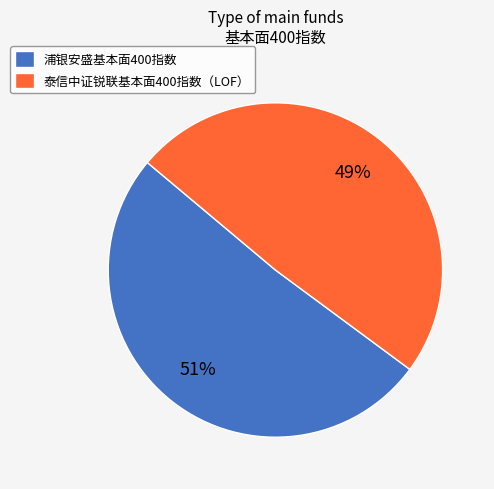

Which slice is the smallest?

泰信中证锐联基本面400指数（LOF）